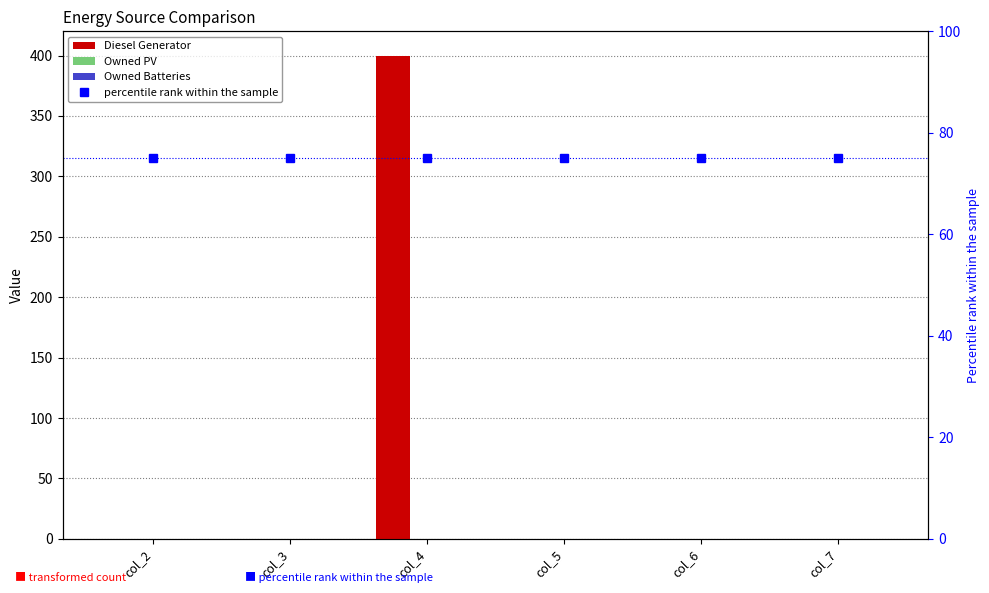

Count the number of categories in the chart.

6